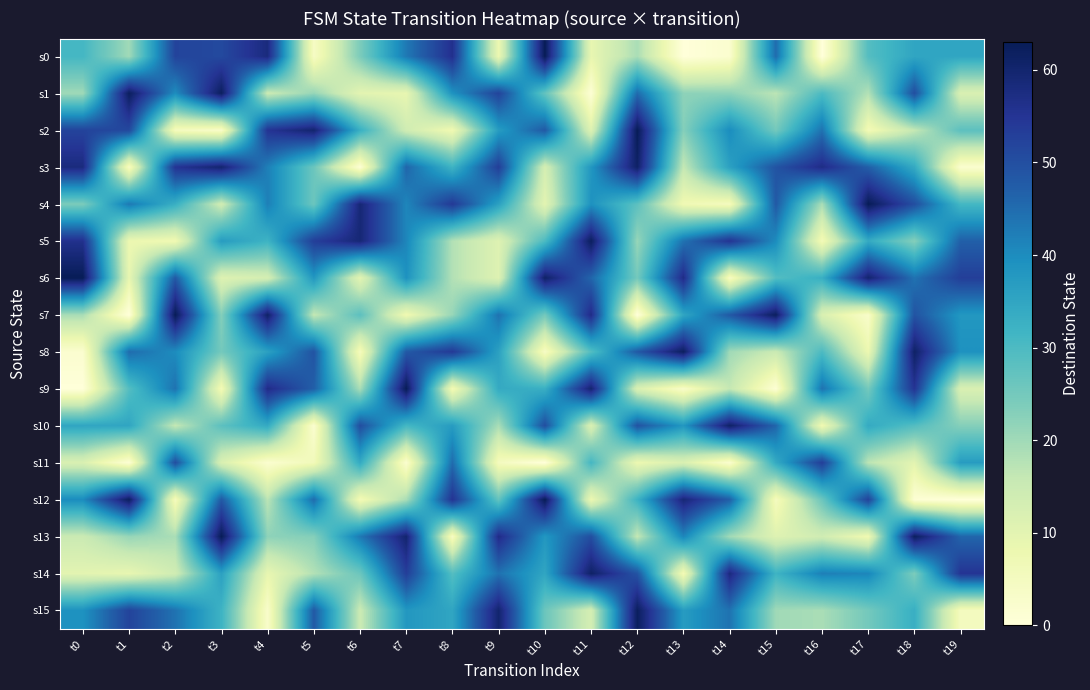

Which series has the largest range (max minus min)?

s0